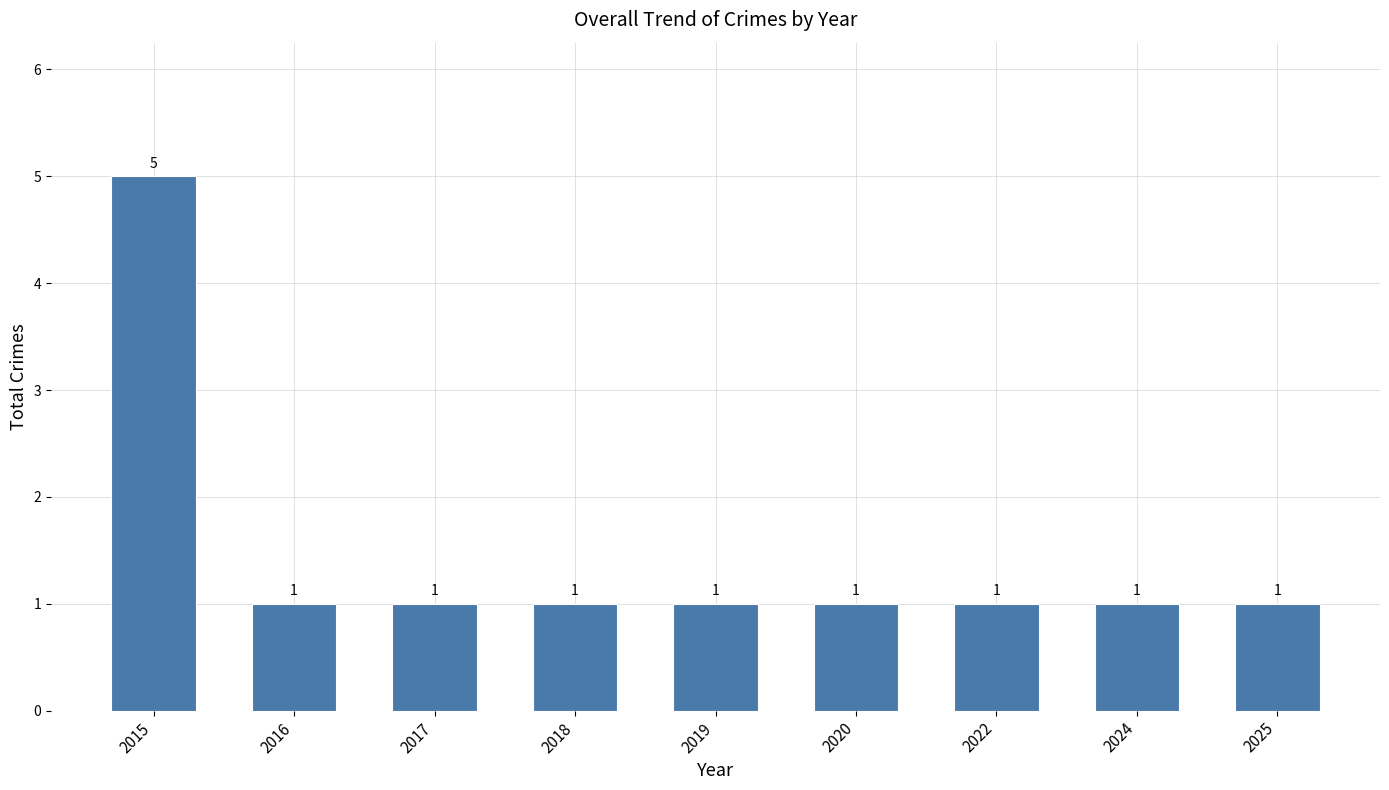

True or false: the data shows 1 at 2025.

True